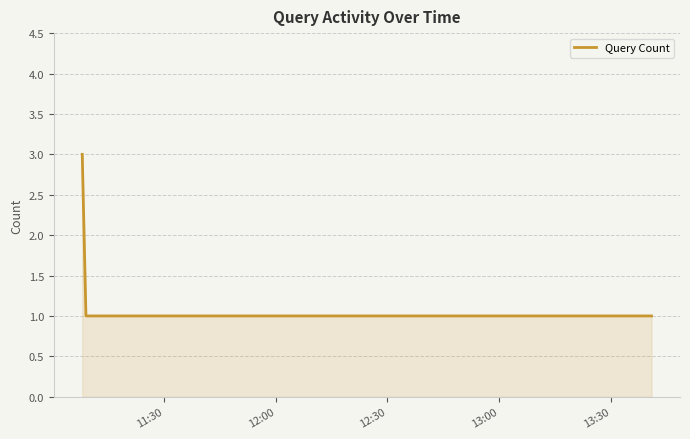

What is the sum of all values?

8